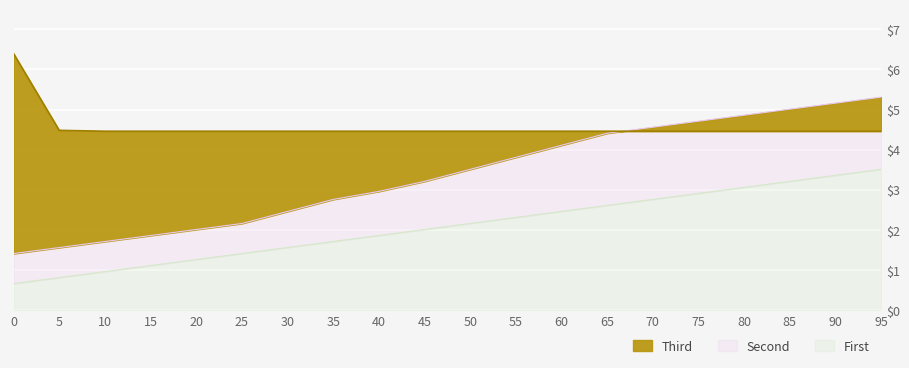

How many series are shown in this chart?

3